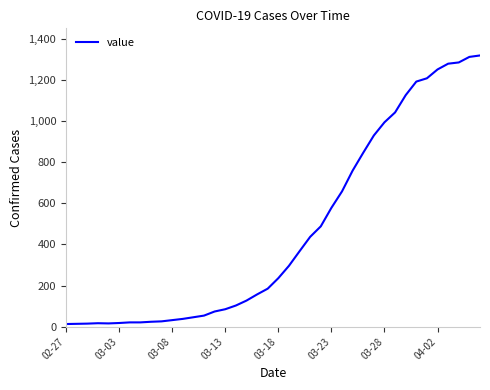

What is the maximum value shown in the chart?

1319